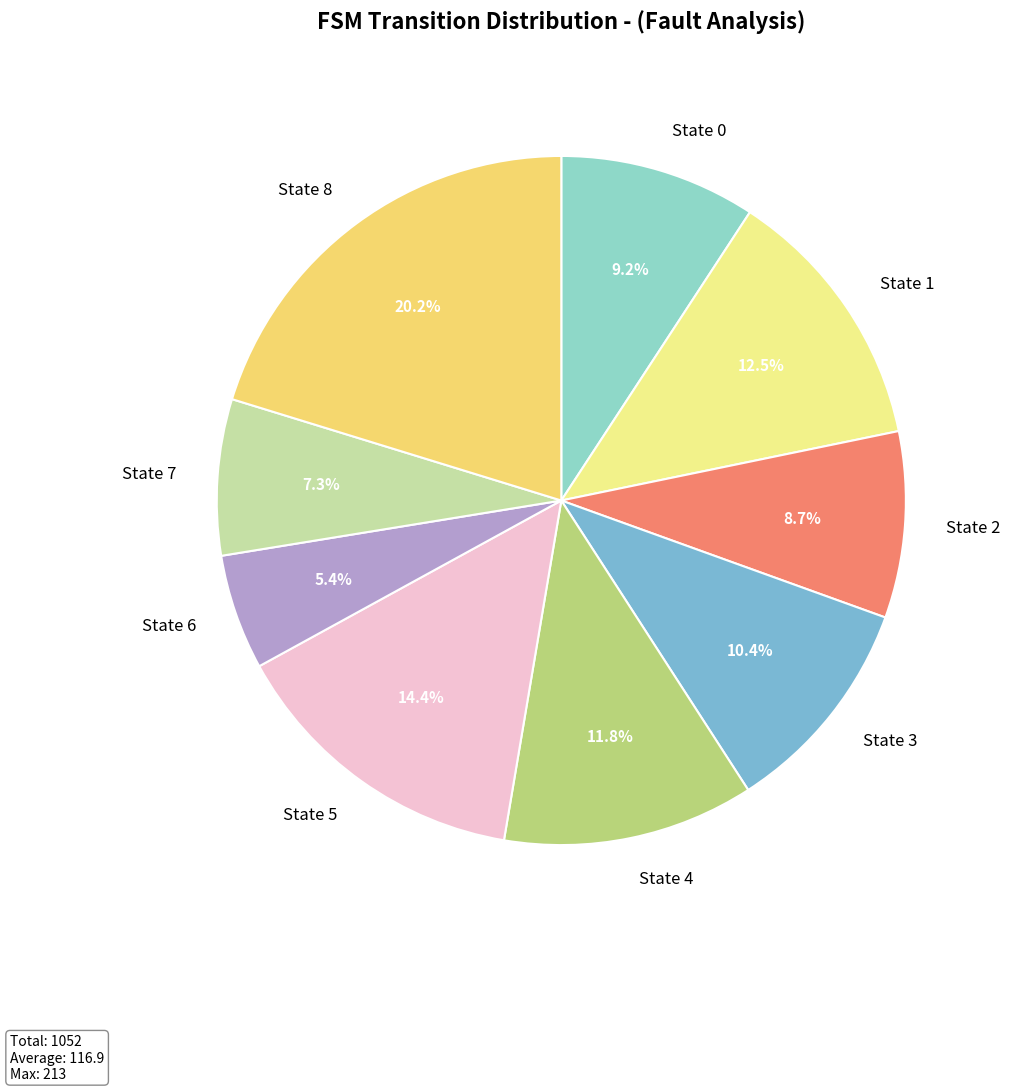

To the nearest percent, what portion does State 8 represent?

20%